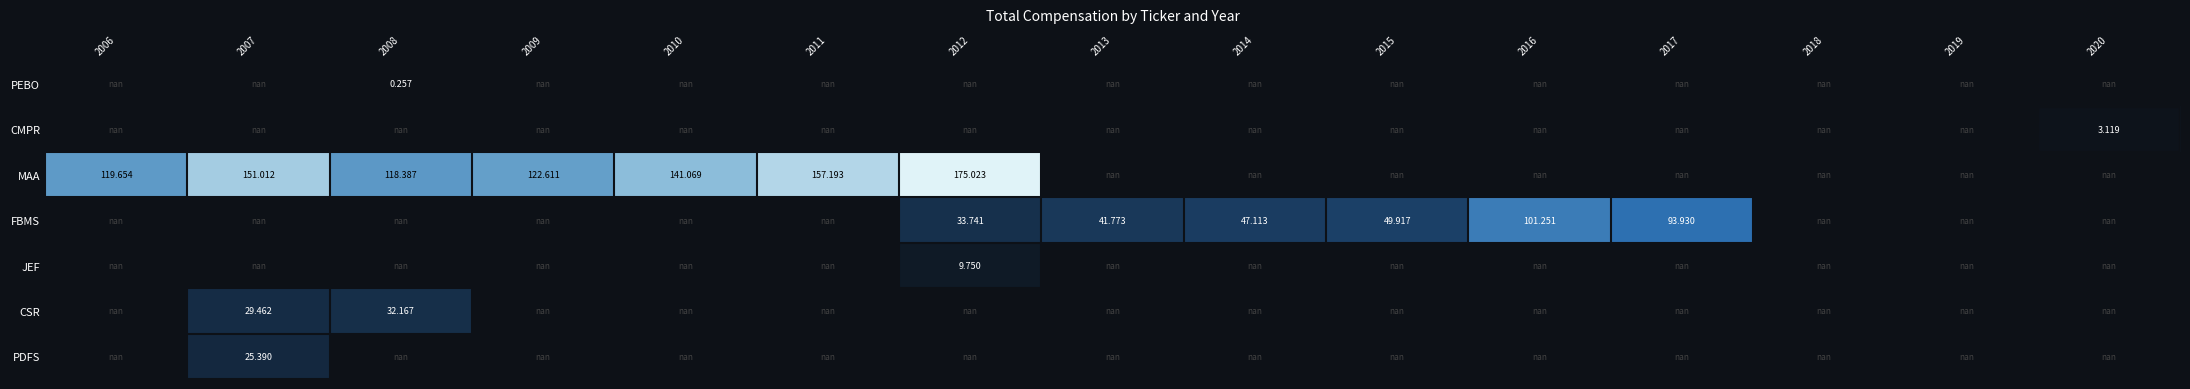

Count the number of categories in the chart.

15